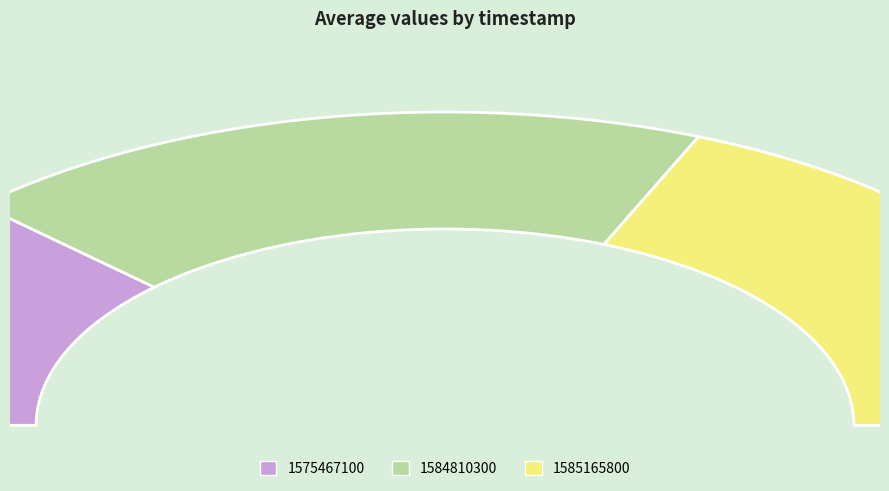

What percentage is the 1585165800 slice, to the nearest percent?

37%